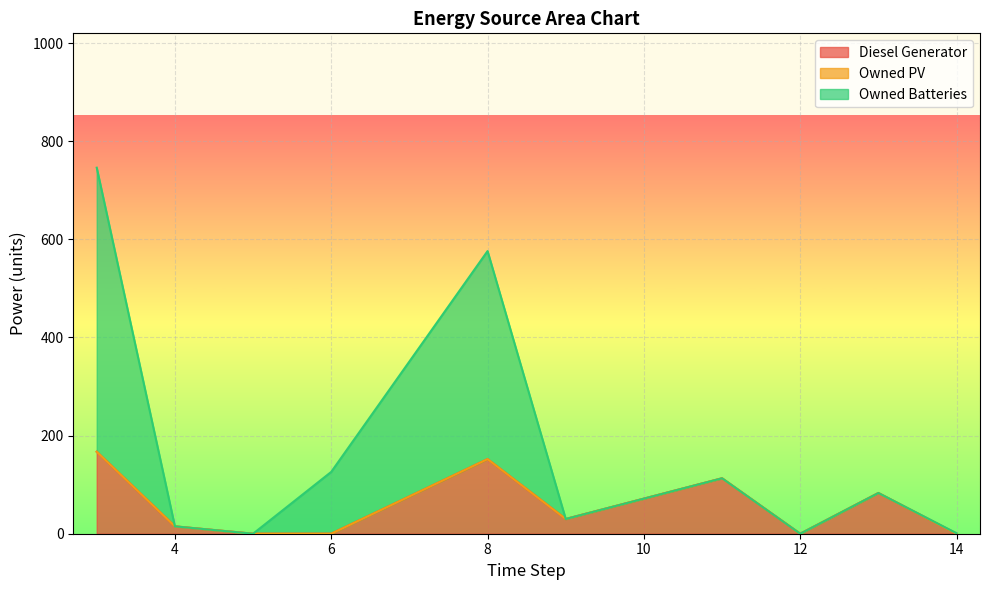

Is it true that Owned Batteries equals 113 at 11?

True